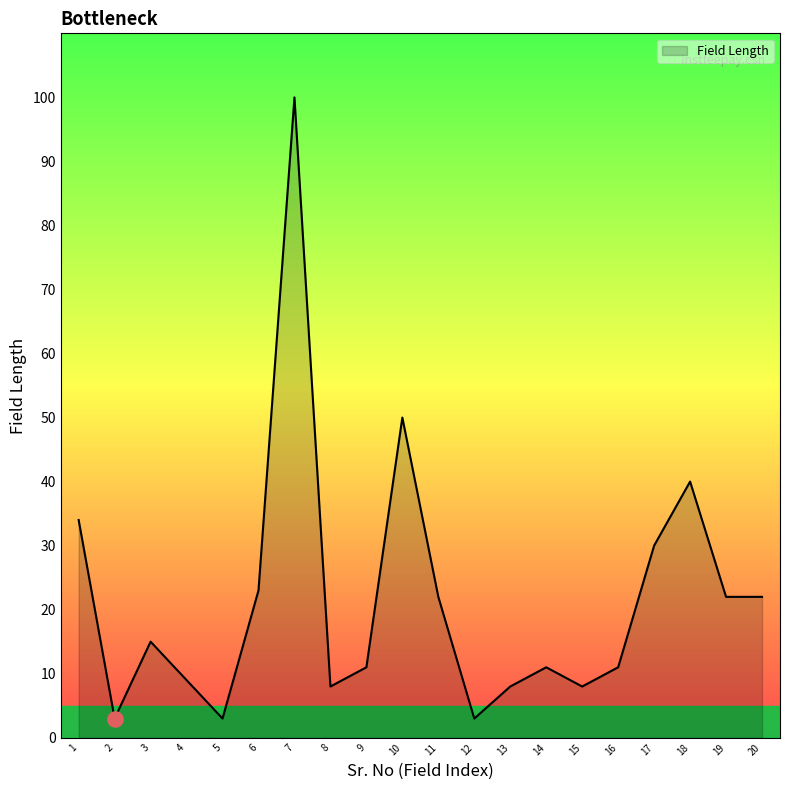

What is the change in value from 2 to 4?

+6